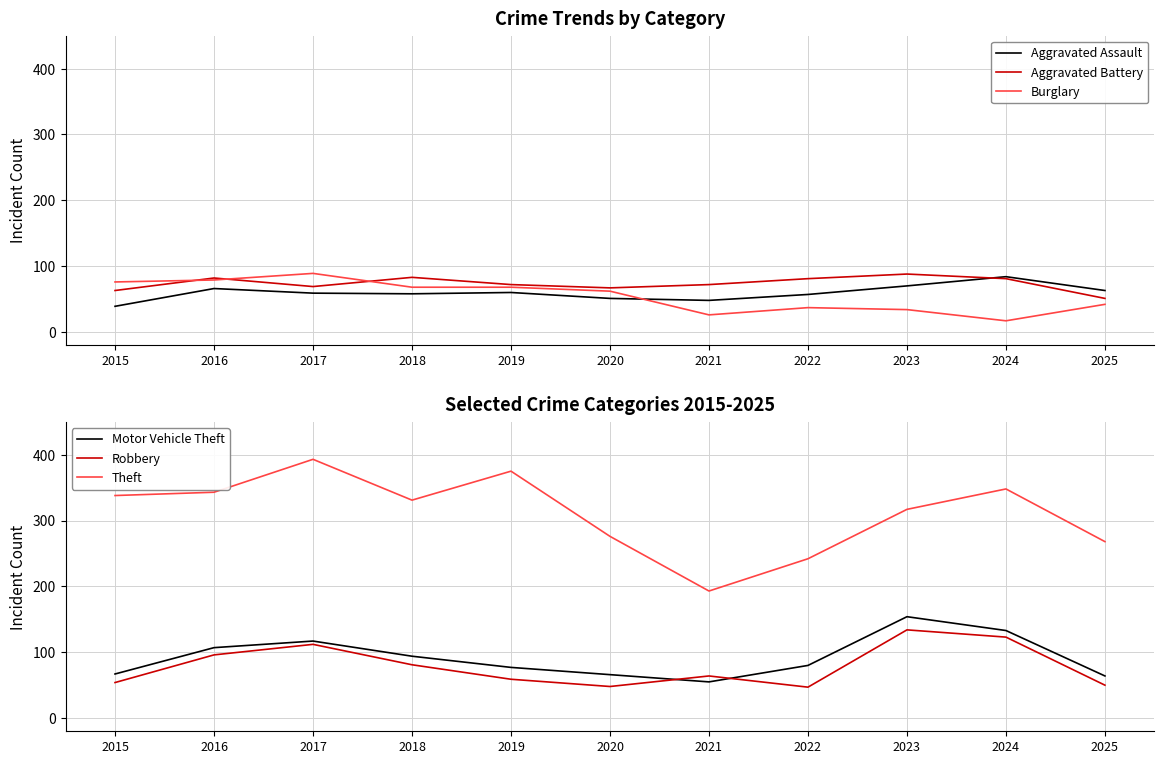

What is the spread (max minus min) of values at 2025?

226